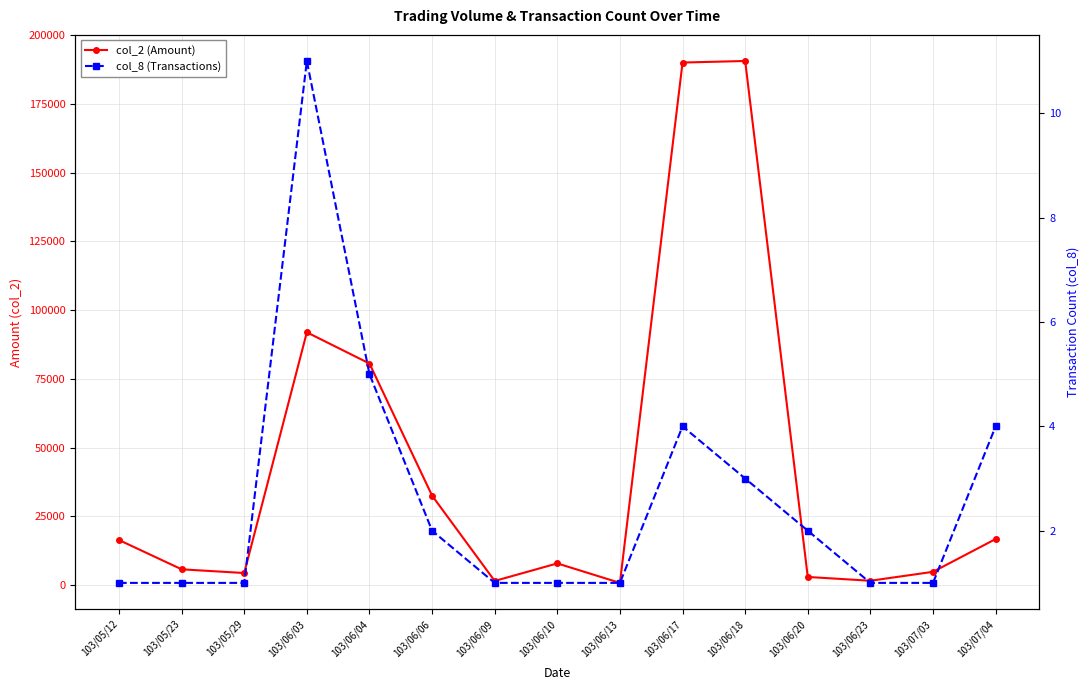

What is the label of the 1st point from the left?

103/05/12